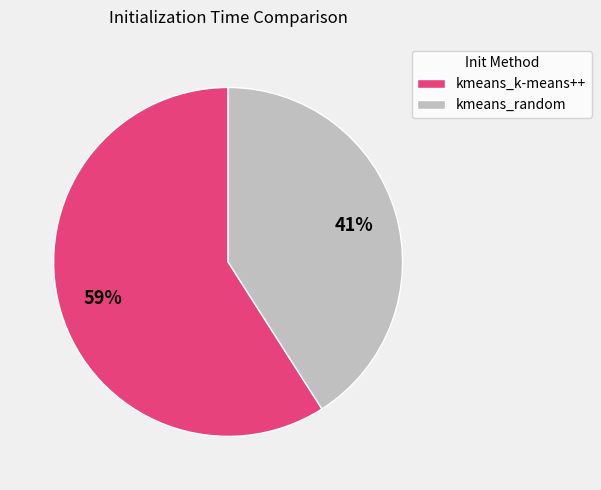

To the nearest percent, what is the difference between the kmeans_k-means++ and kmeans_random slice percentages?

18%